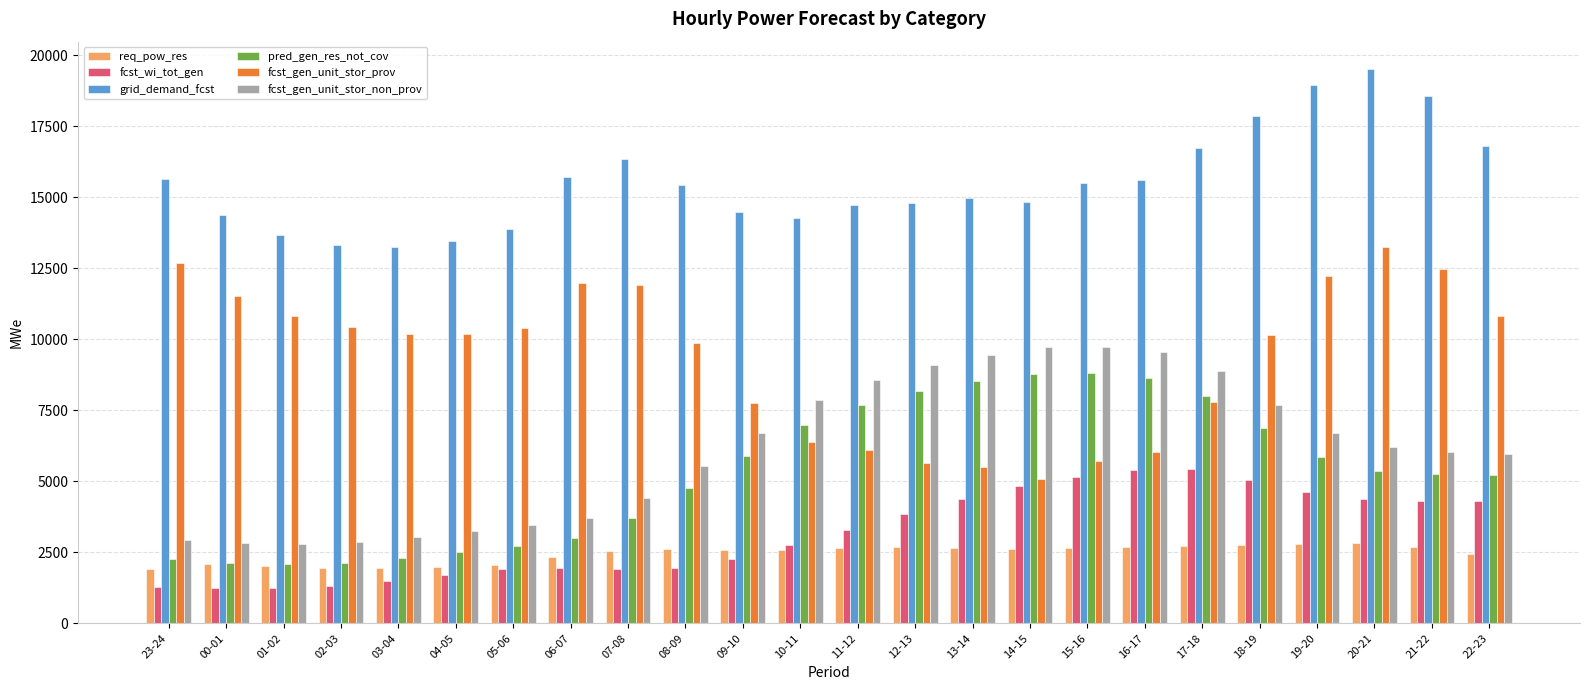

Which label corresponds to the largest value in the chart?

20-21